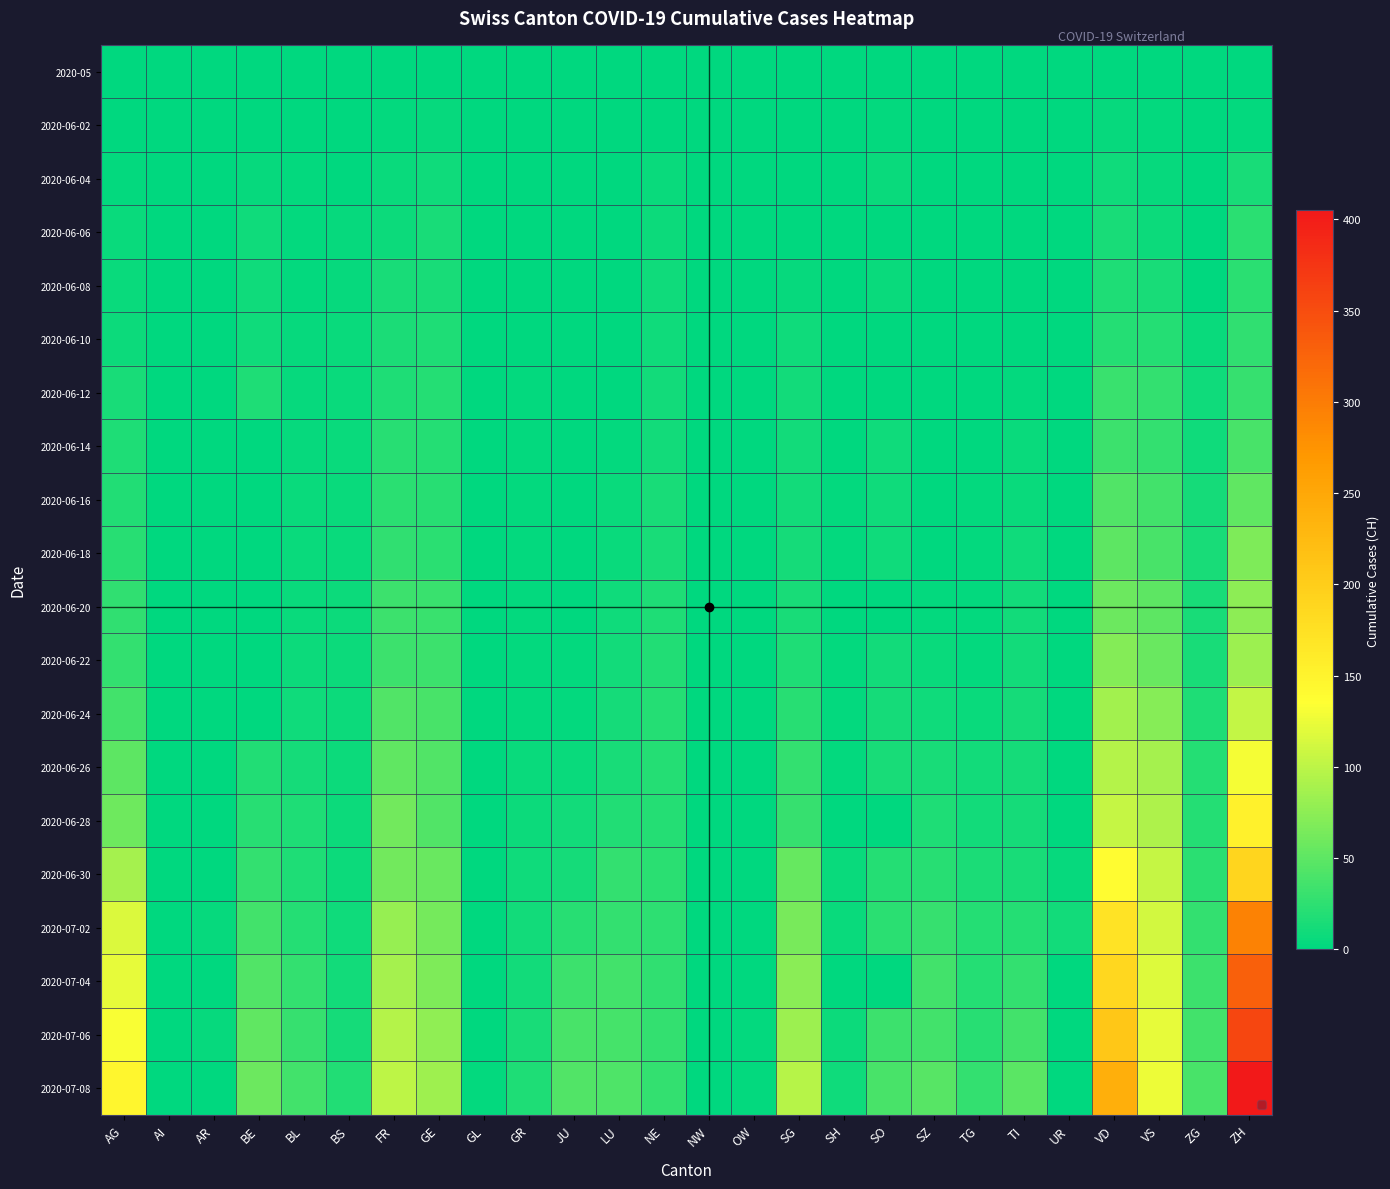

Which series has the widest spread of values?

2020-07-08